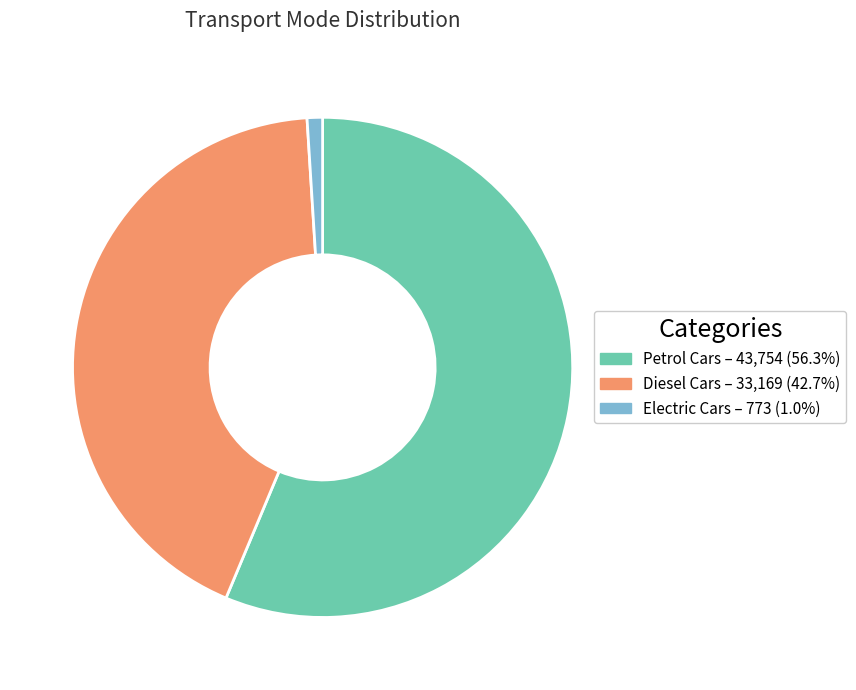

Do Electric Cars and Petrol Cars together represent more than half of the pie?

Yes